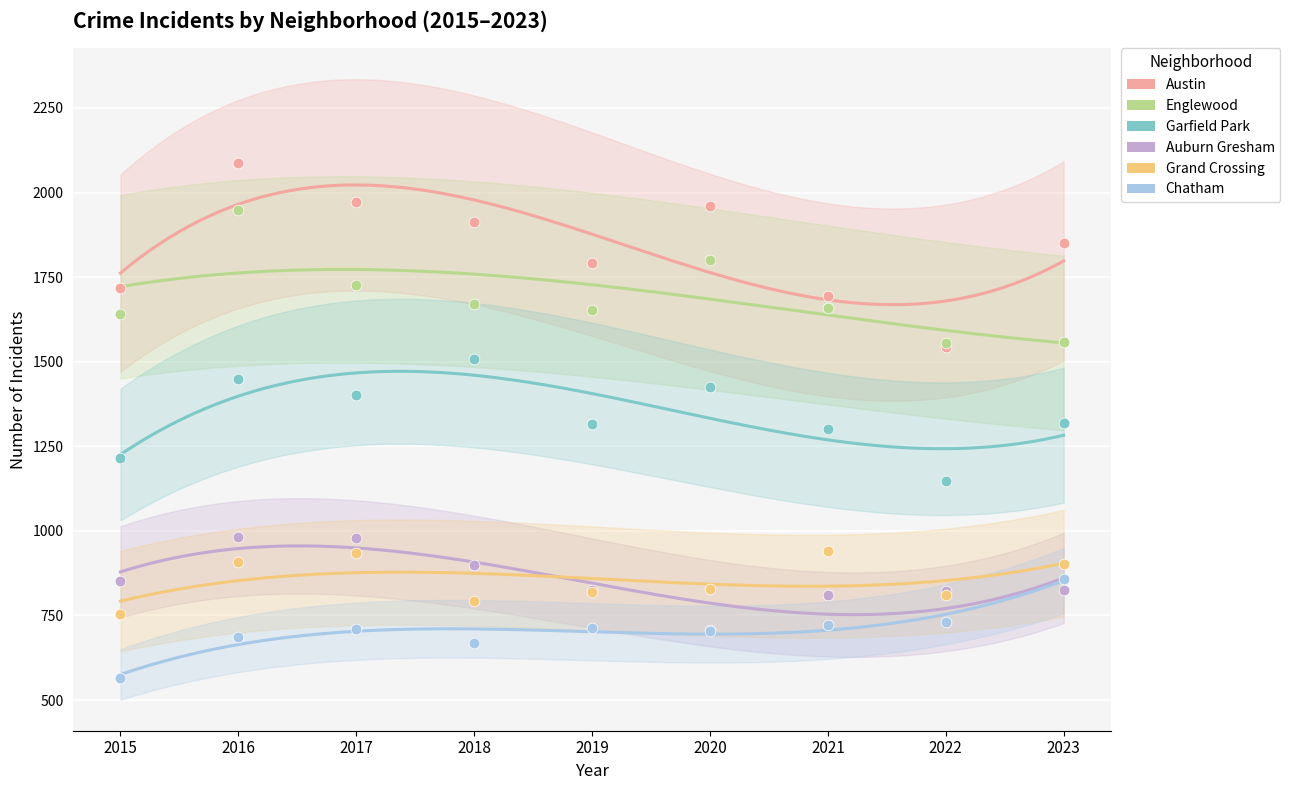

What are all the series names shown in the legend?

Austin, Englewood, Garfield Park, Auburn Gresham, Grand Crossing, Chatham